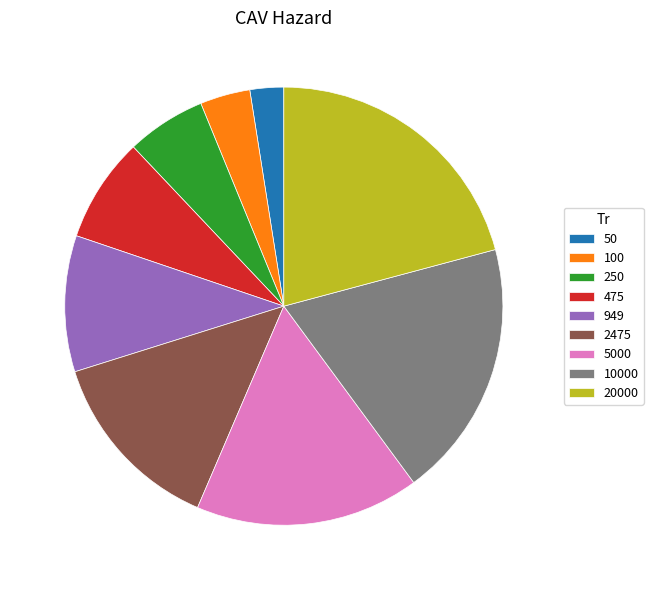

Is it true that 949 is 16% of the pie?

False